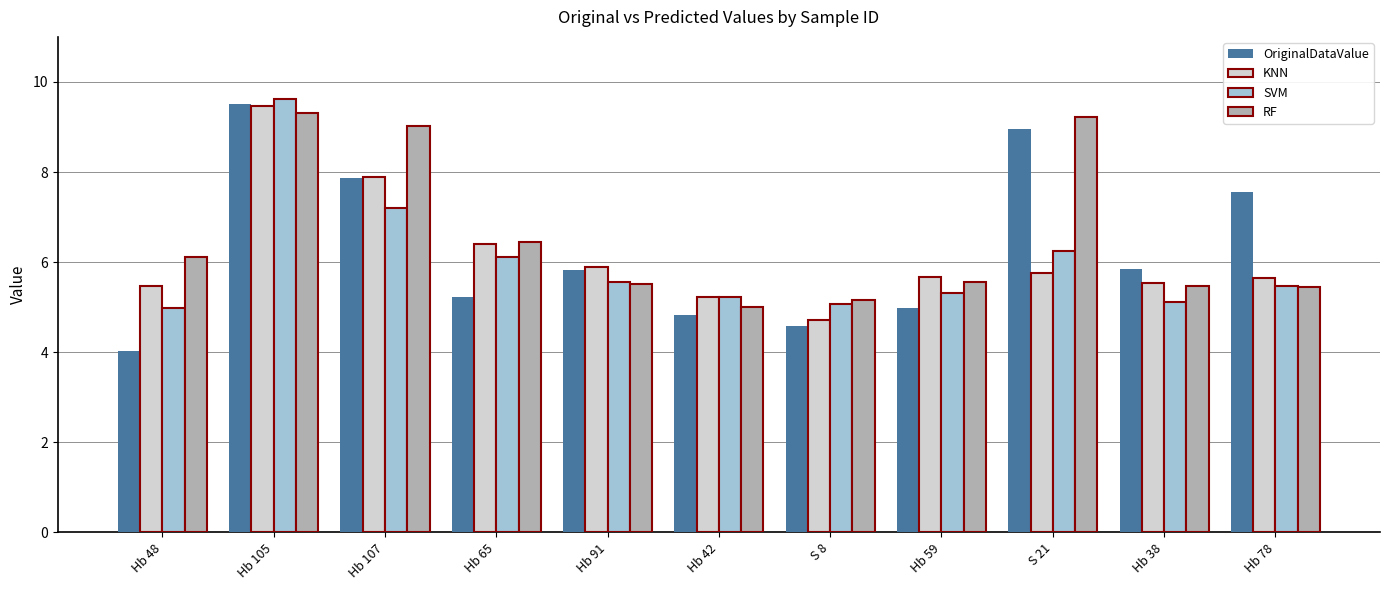

Does the chart contain any negative values?

No